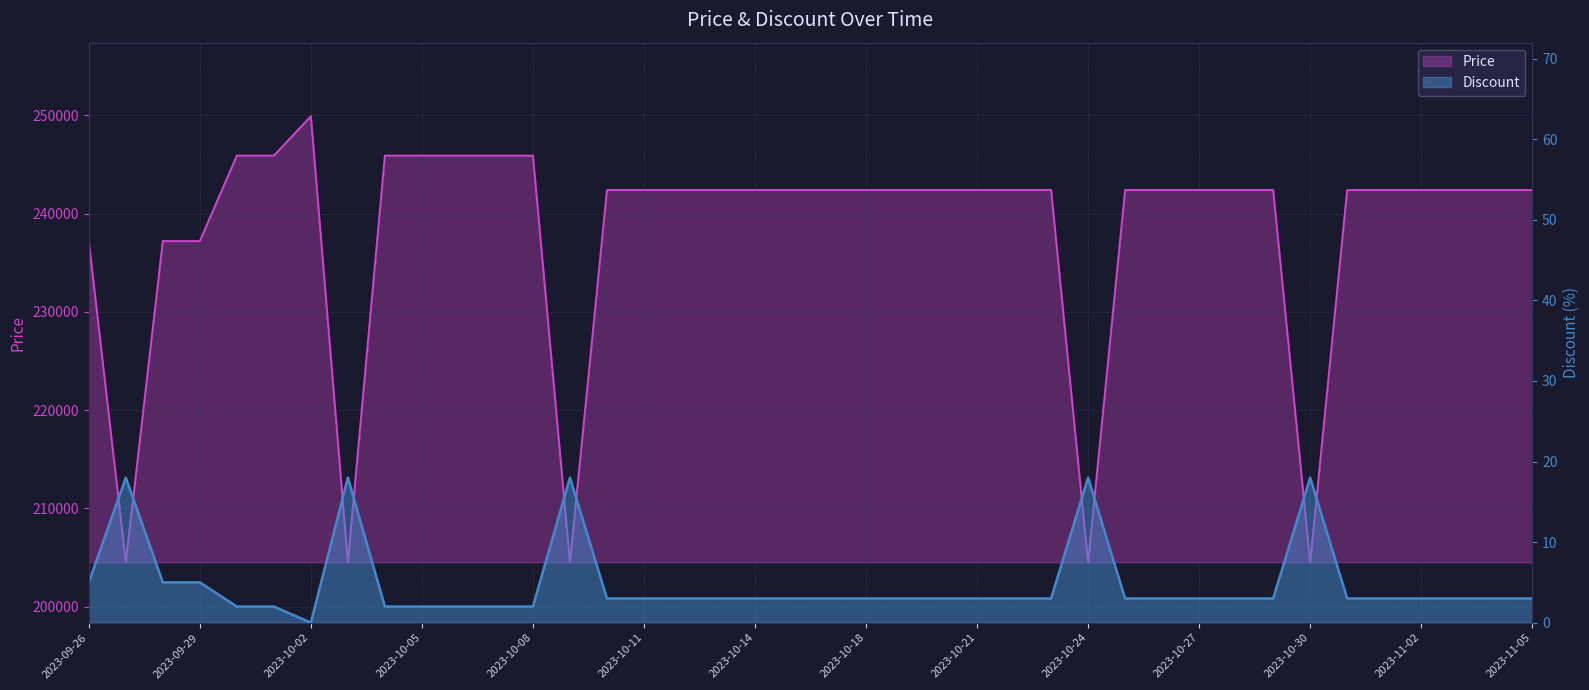

Which series has the widest spread of values?

Price